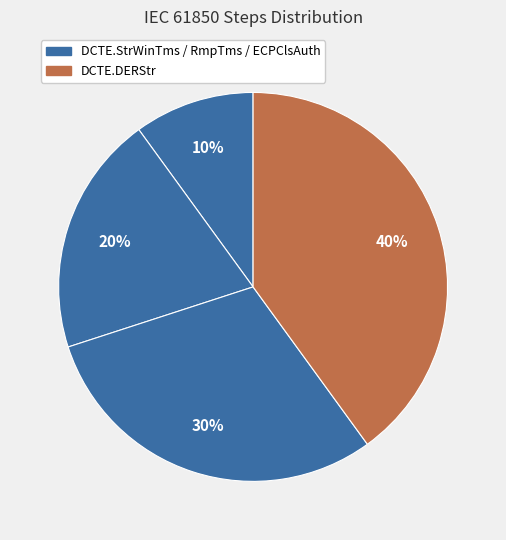

How many segments does this pie chart have?

4